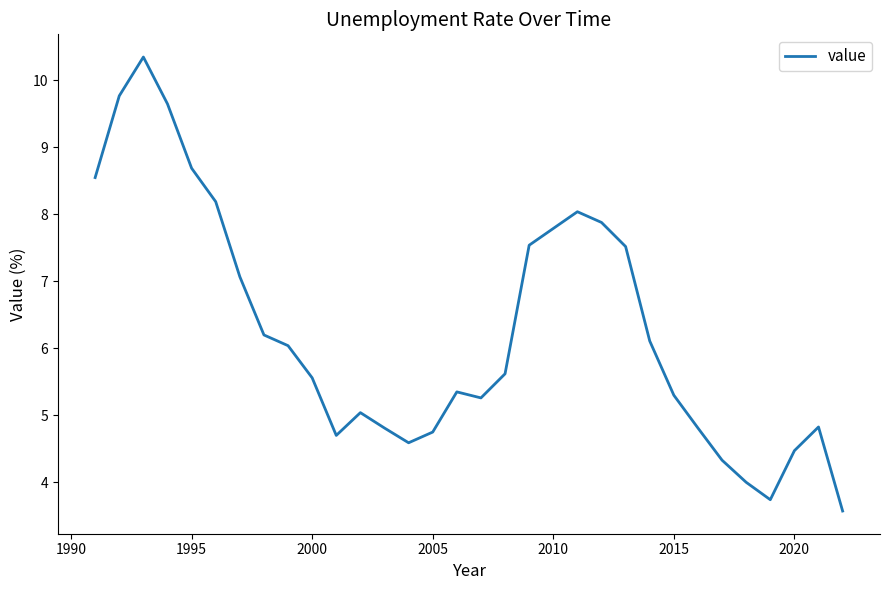

What is the smallest value displayed?

3.6